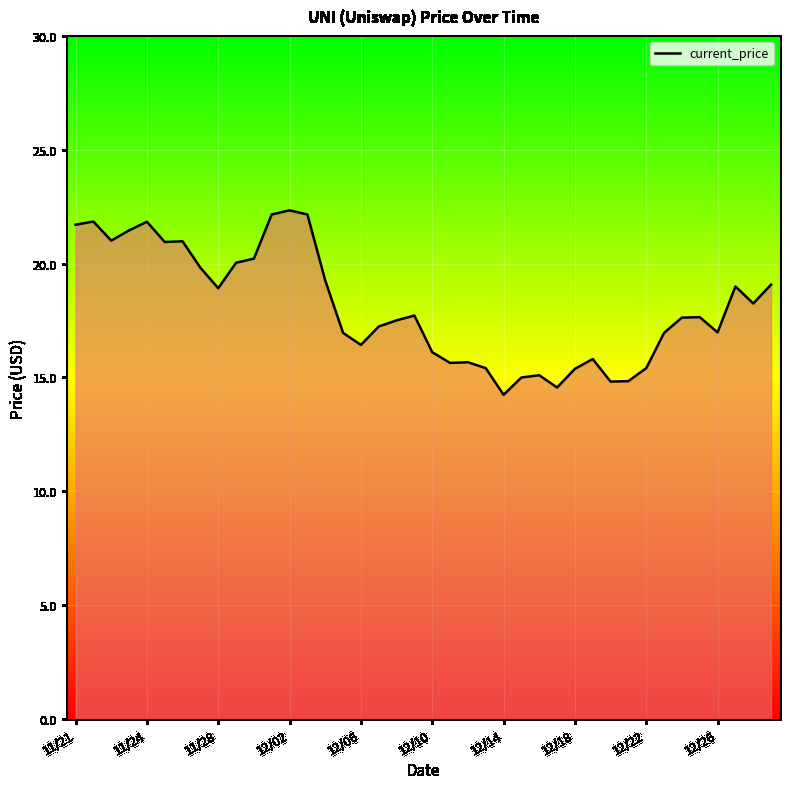

What is the difference between the maximum and minimum values?

8.1